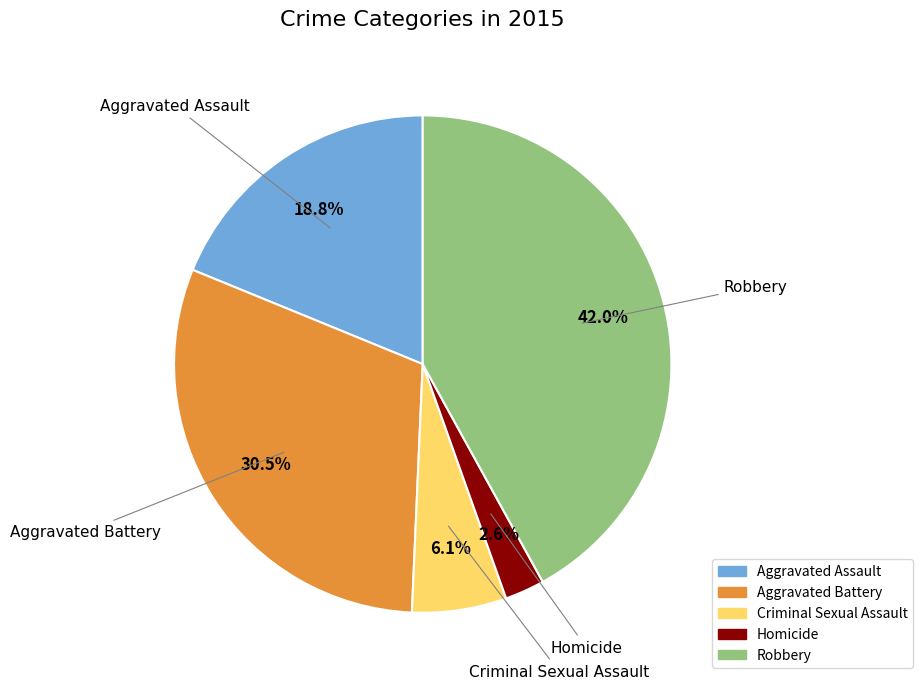

Does any single category account for the majority?

No